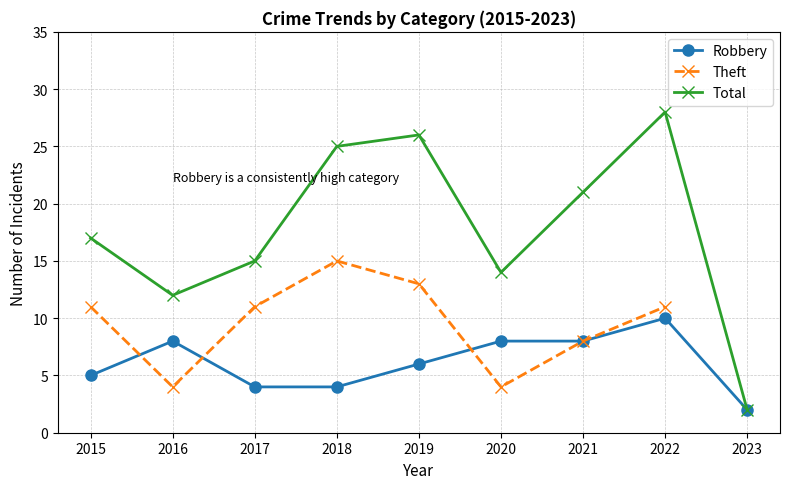

Which series has the largest total across all categories?

Total